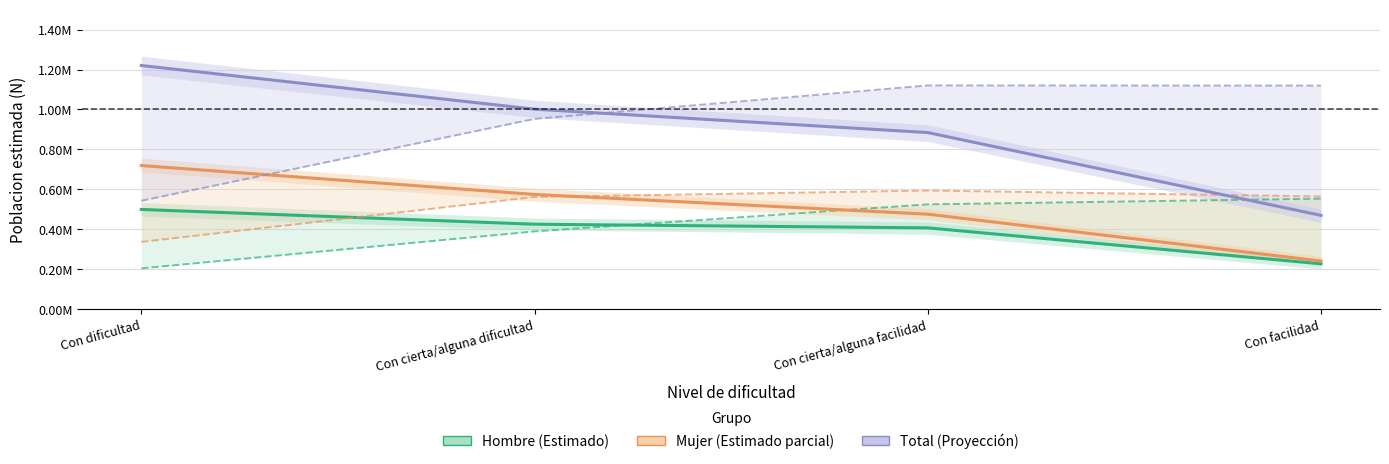

What is the difference between the maximum and second lowest values in the Hombre series?

92128